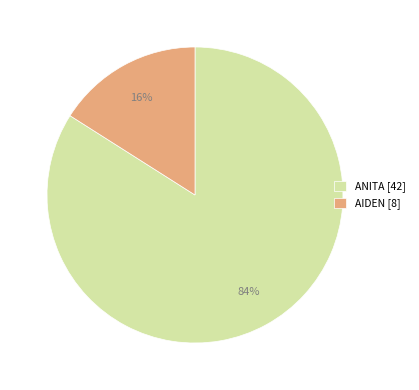

To the nearest percent, what is the average slice percentage?

50%